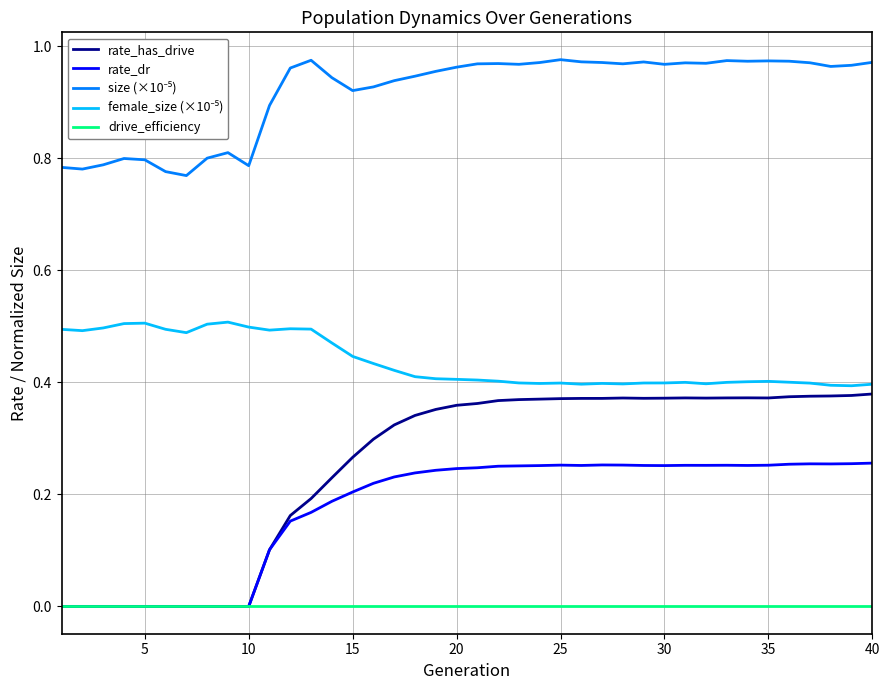

Count the rate_has_drive values in the range 0 to 1.

40